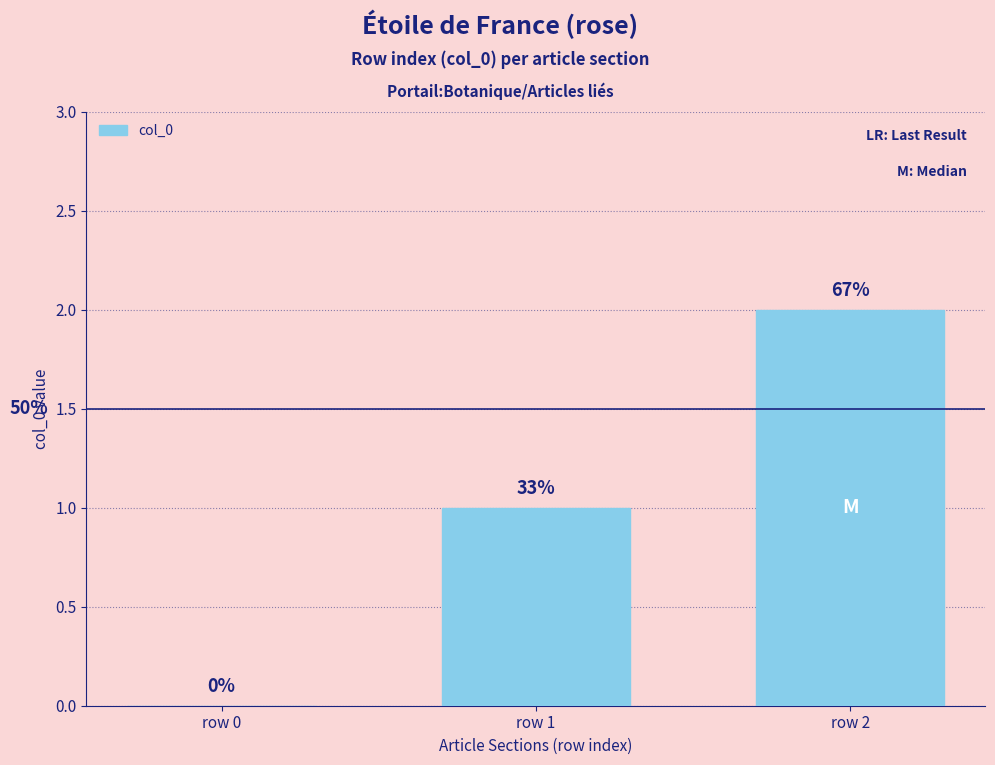

What is the sum of the values at row 0 and row 1?

1